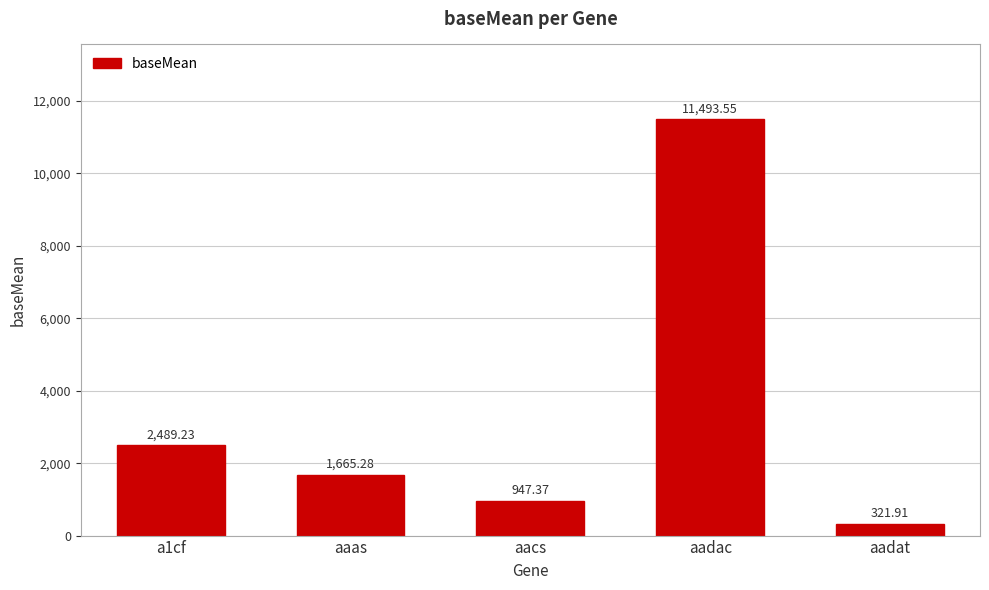

The chart shows a value of 947.4 at aacs. True or false?

True